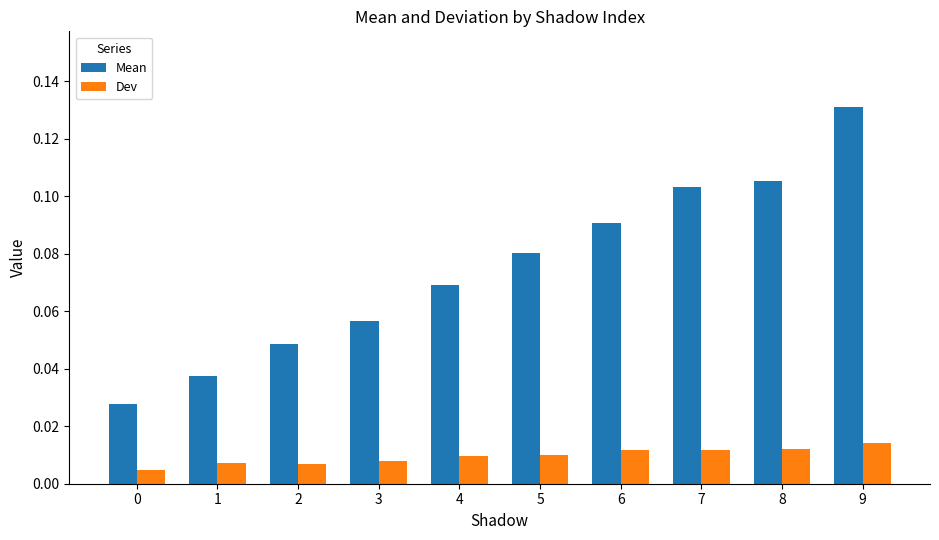

Which series has the largest range (max minus min)?

Mean